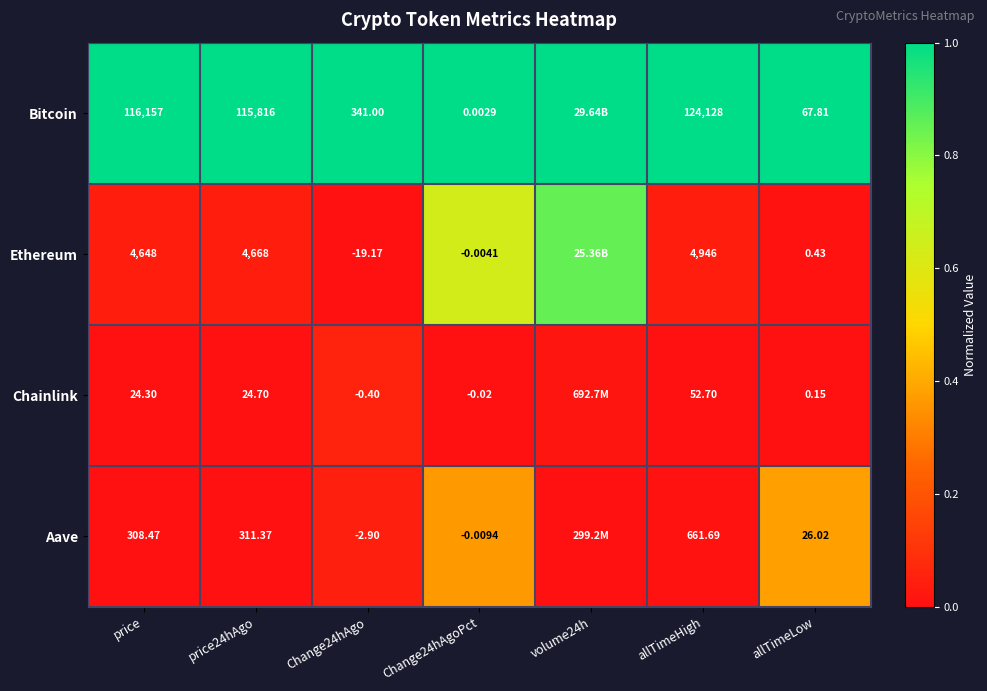

What is the difference between the highest and lowest values at price24hAgo?

115791.3